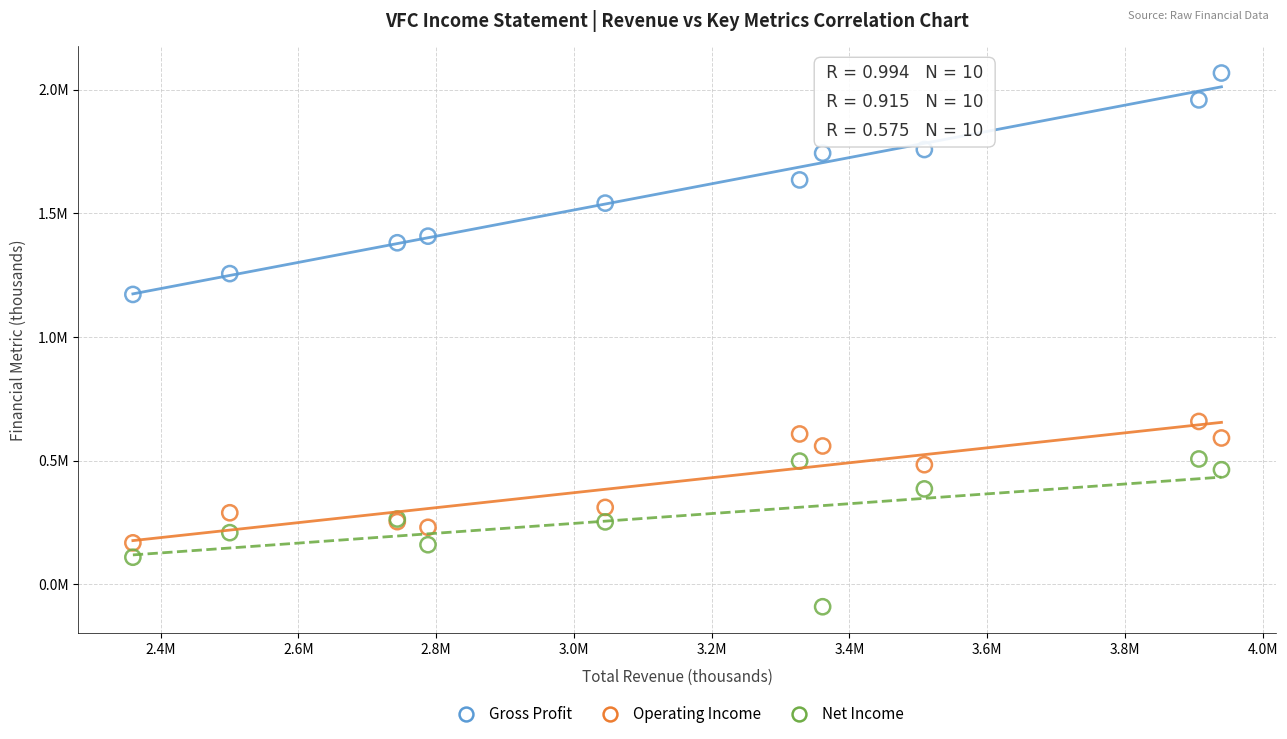

Which series has the widest spread of Y values?

Gross Profit